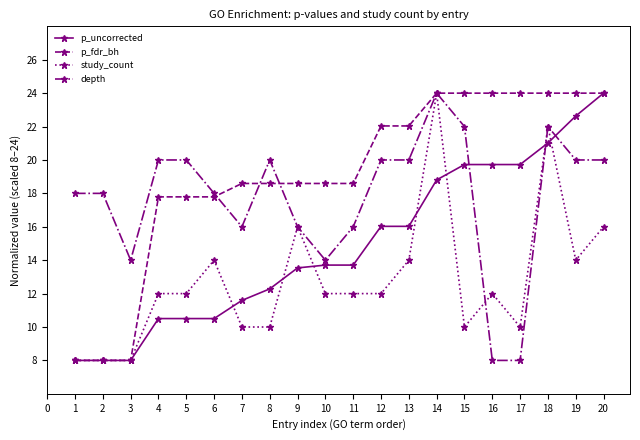

How many lines are shown in the chart?

4